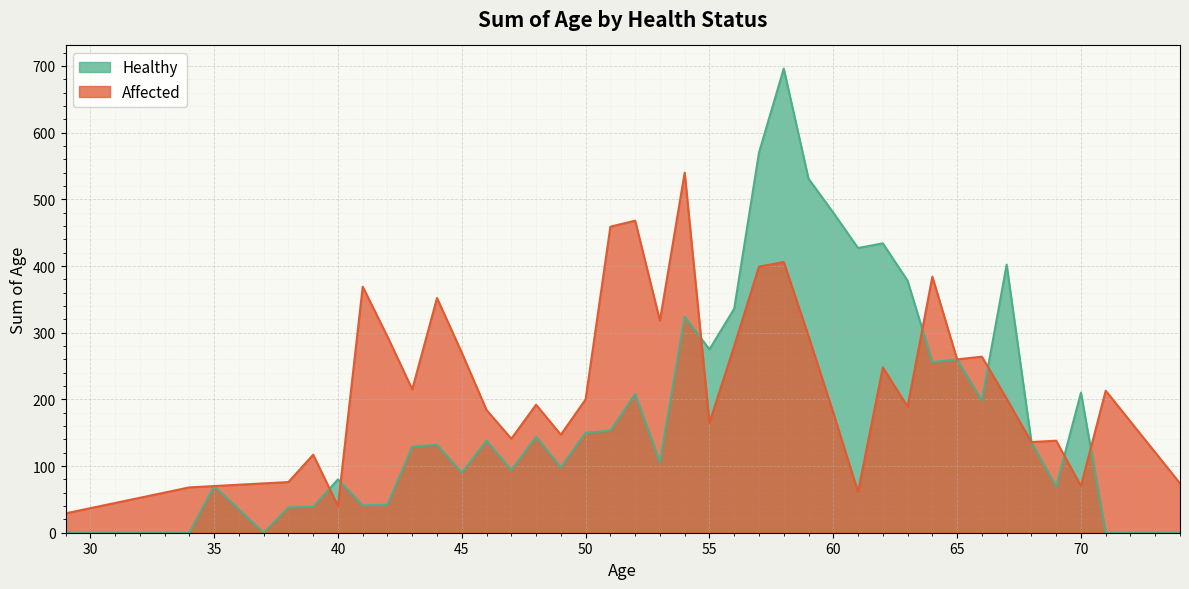

True or false: Affected has more than 1 points higher than both neighbors.

True